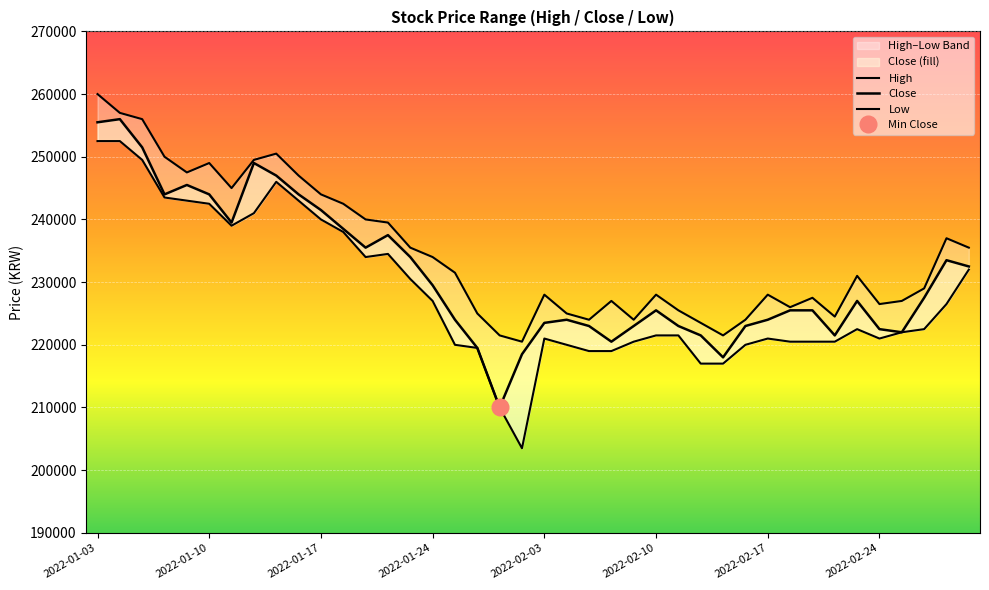

Between 2022-02-15 and 2022-01-10, which is larger?

2022-01-10